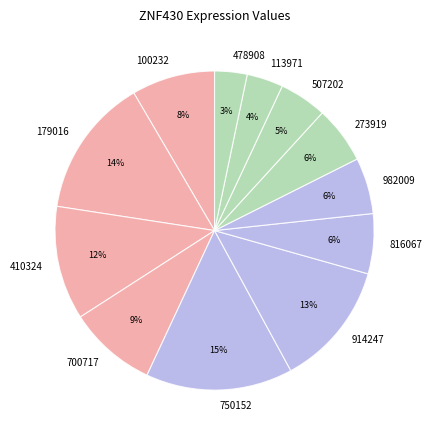

Does 100232 represent more than half of the total?

No